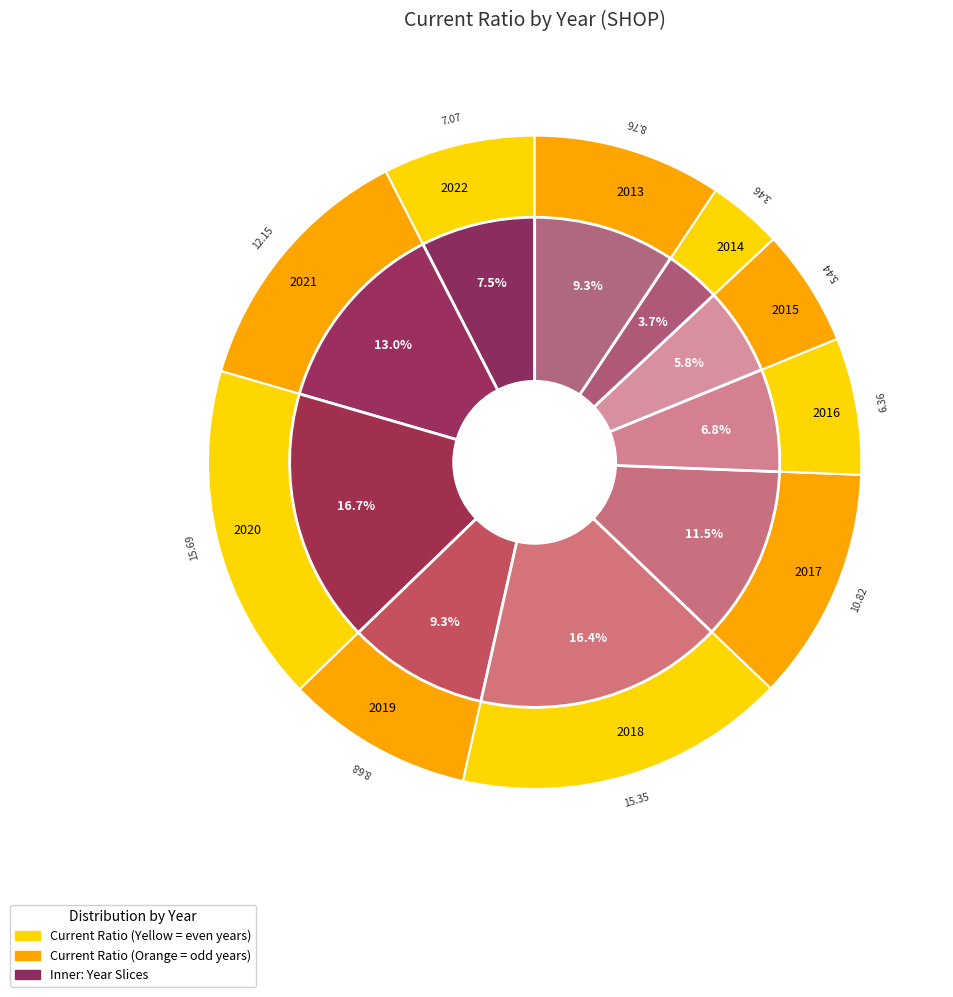

Is it true that 2013 is 9% of the pie?

True